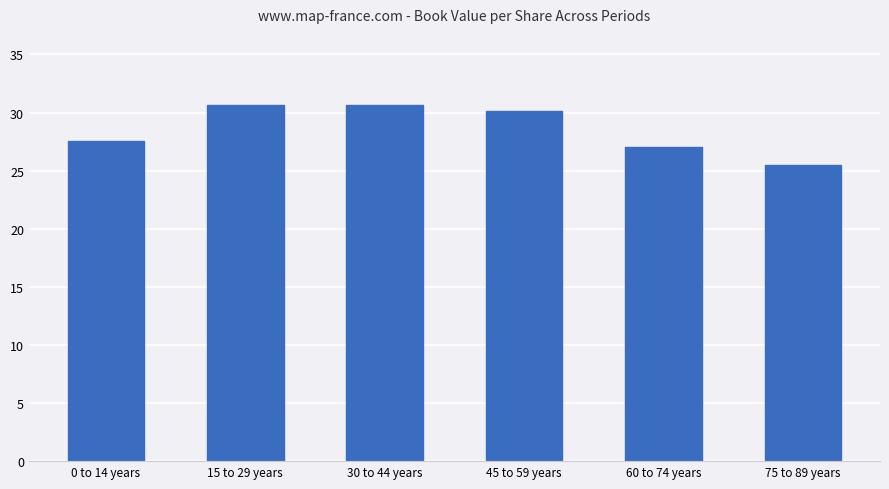

At which label is the value closest to 28?

0 to 14 years